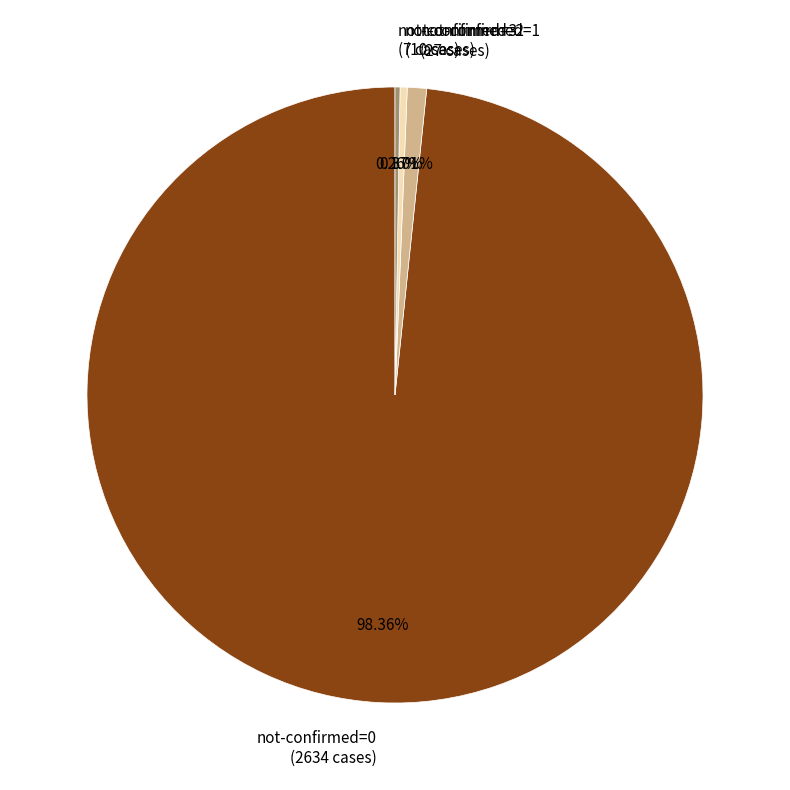

Is the sum of not-confirmed=1 (27 cases) and not-confirmed=2 (10 cases) greater than half?

No